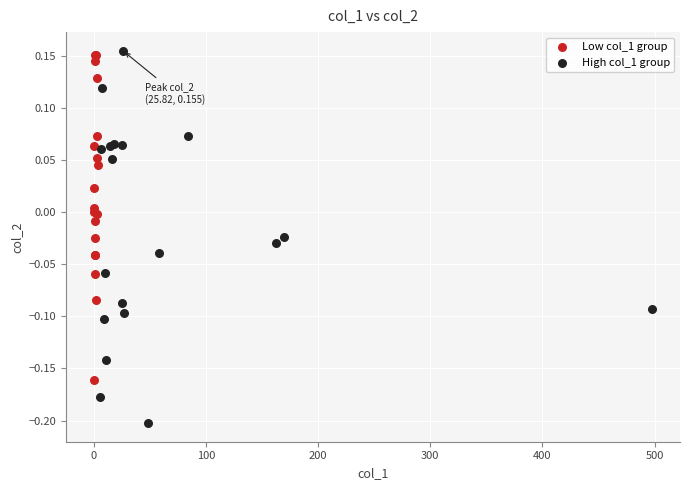

Which series contains the lowest Y value?

High col_1 group